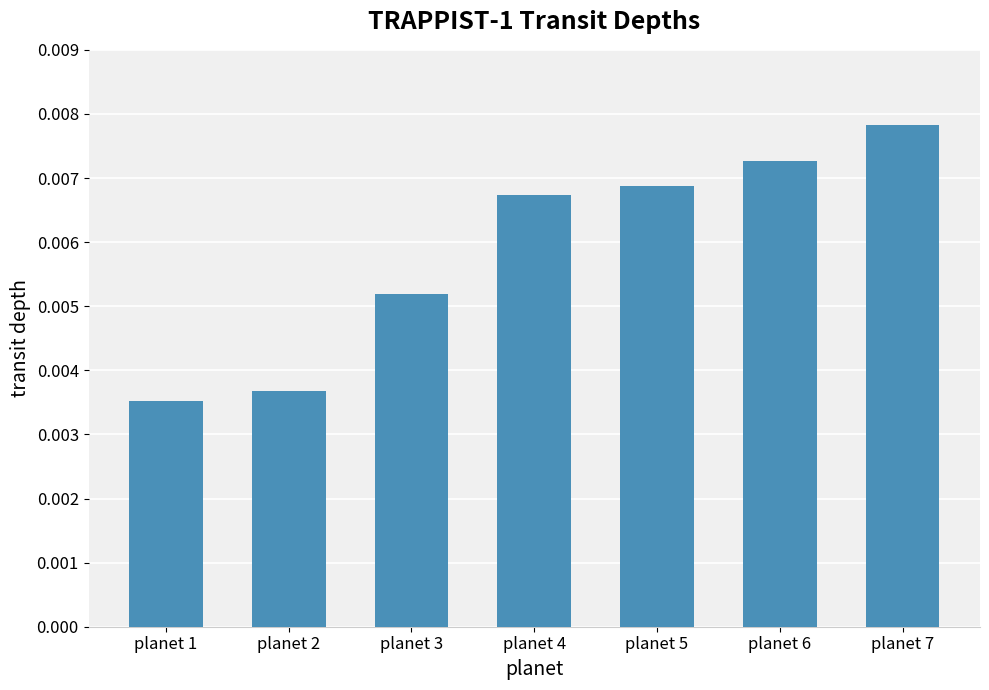

Between planet 7 and planet 3, which is larger?

planet 7